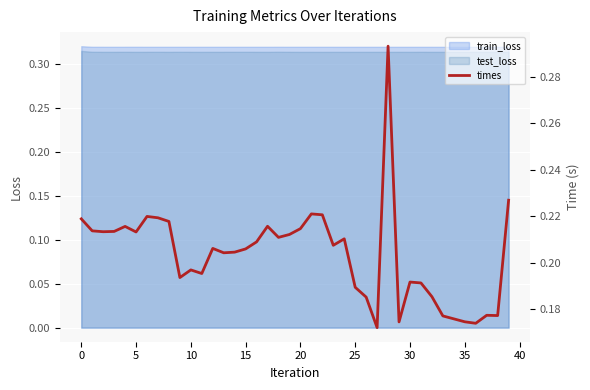

What is the average value?

0.2